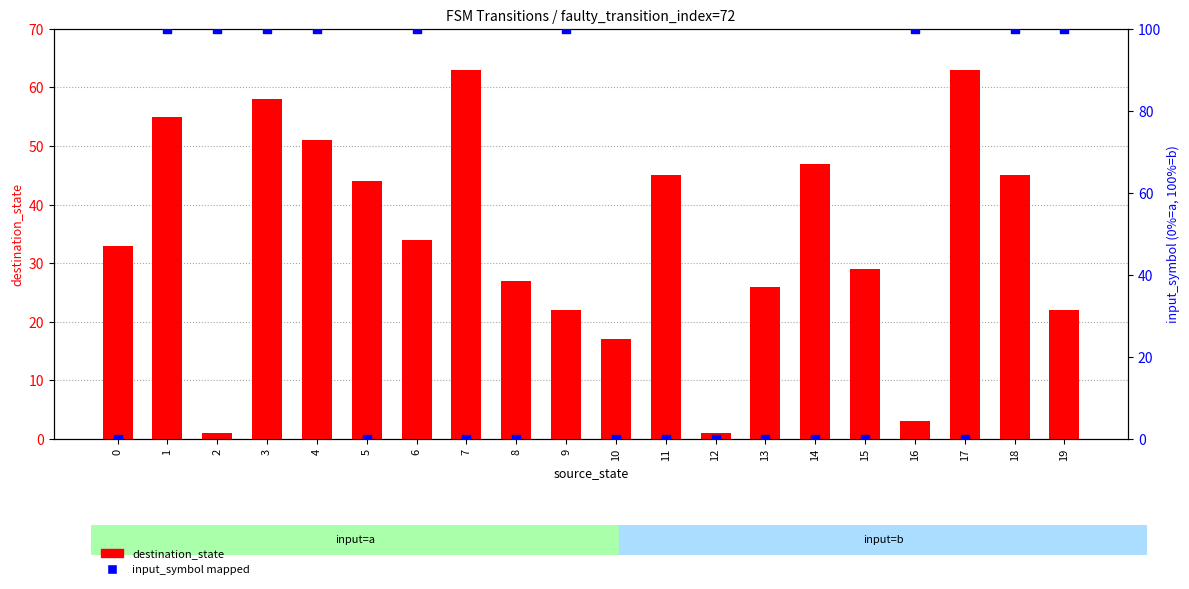

At how many categories does at least one series exceed 78?

9